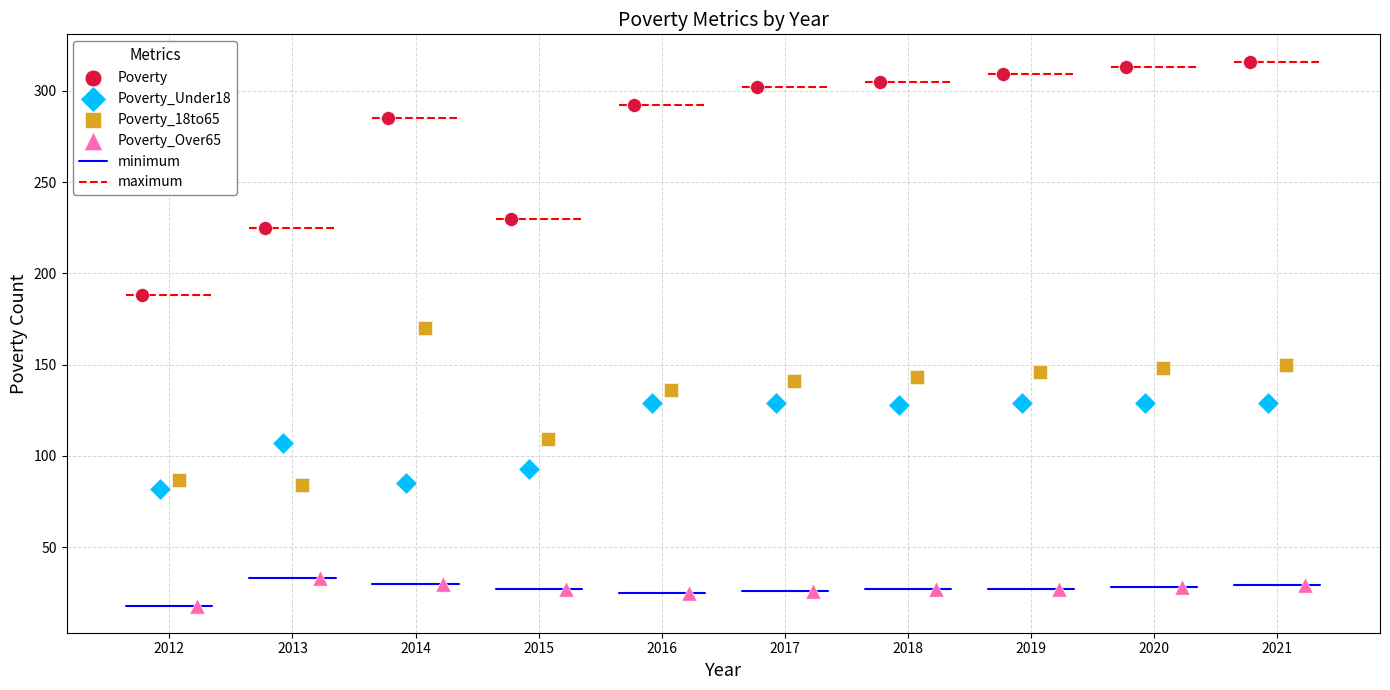

Which series contains the highest Y value?

Poverty